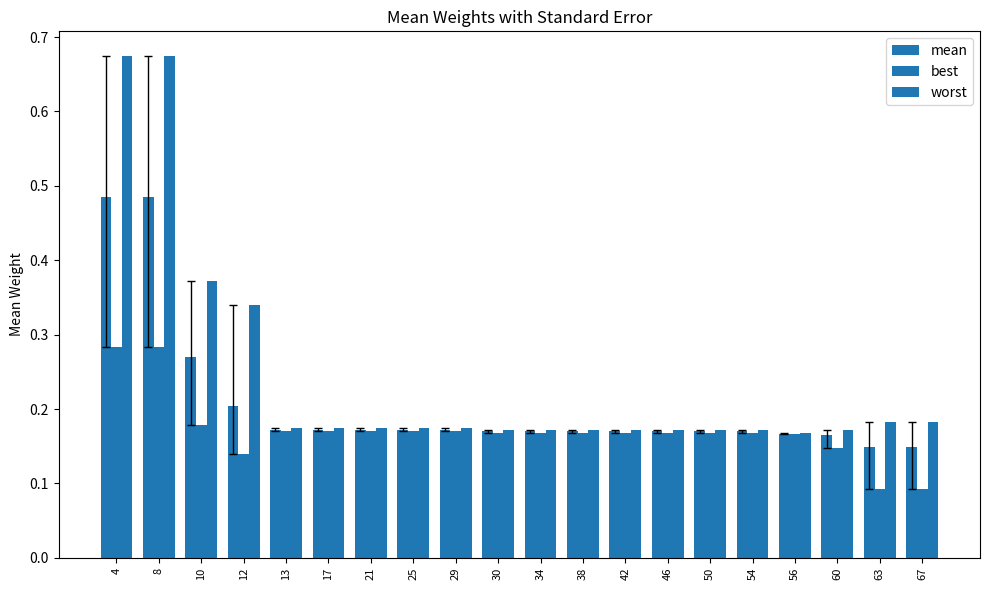

Where is best nearest to the value 0?

63